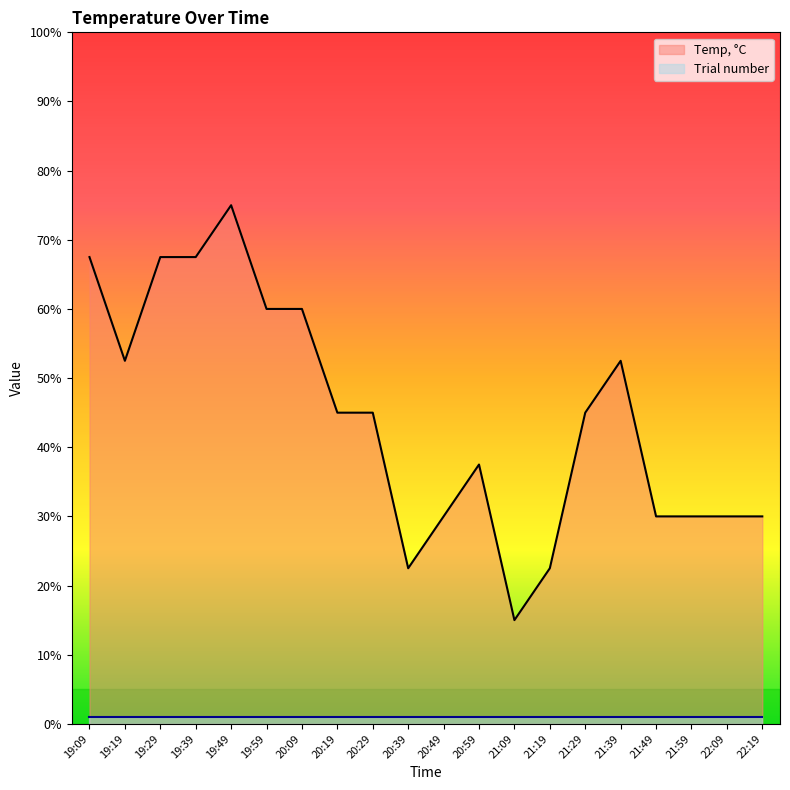

What is the value of the 15th point from the left?

45.0